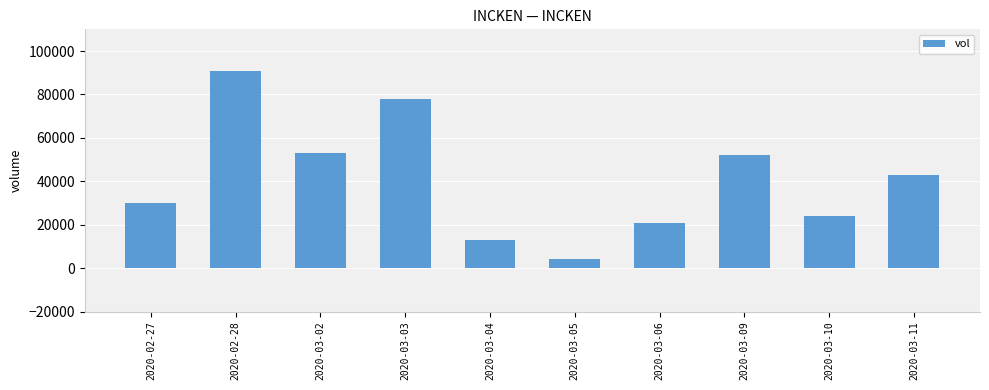

How many bars are there in total?

10